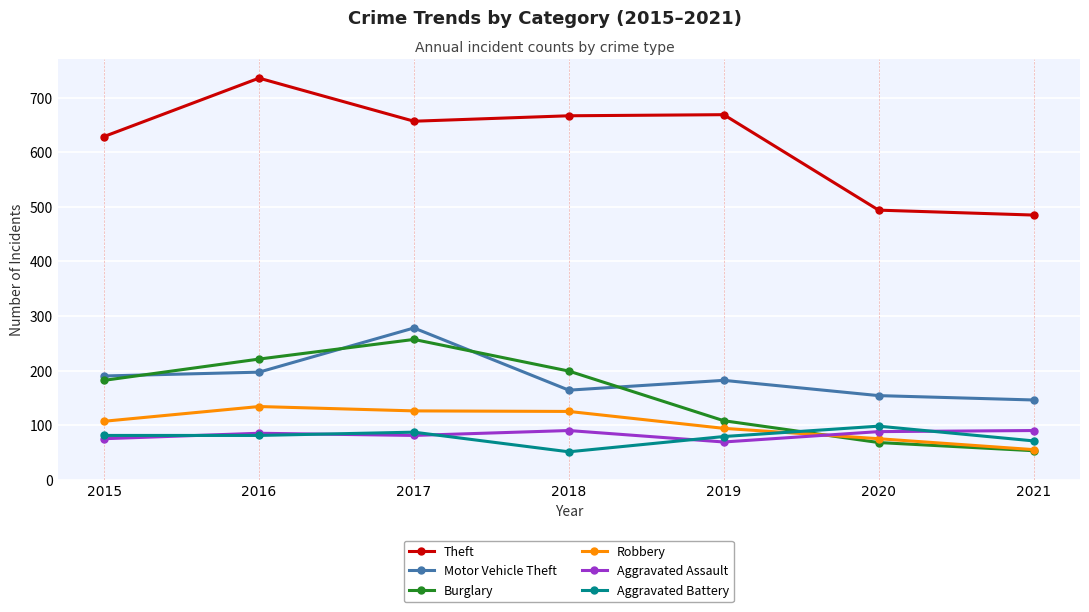

True or false: Theft and Burglary intersect in this chart.

False